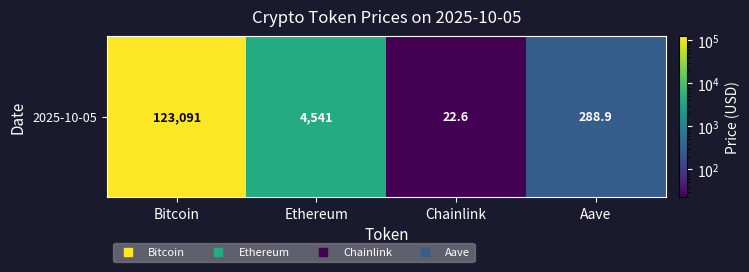

The chart shows a value of 215754.0 at Bitcoin. True or false?

False